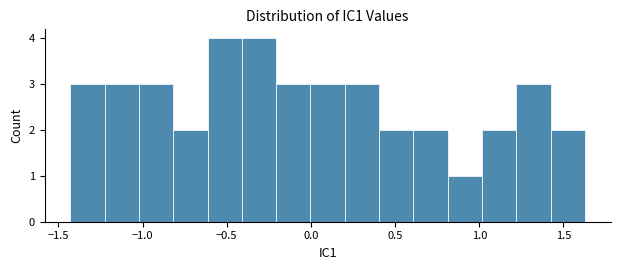

Reading left to right, list every bar in this chart as the range it spans on the x-axis followed by its height. Neither the bar edges nor the heights are printed on the chart, so give them approximately, as read against the axes.

-1.45 to -1.25: 3
-1.25 to -1.00: 3
-1.00 to -0.80: 3
-0.80 to -0.60: 2
-0.60 to -0.40: 4
-0.40 to -0.20: 4
-0.20 to 0.00: 3
0.00 to 0.20: 3
0.20 to 0.40: 3
0.40 to 0.60: 2
0.60 to 0.80: 2
0.80 to 1.00: 1
1.00 to 1.20: 2
1.20 to 1.40: 3
1.40 to 1.65: 2